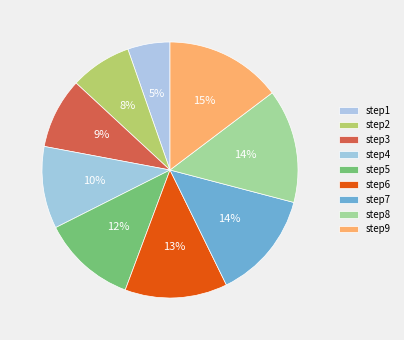

Does step5 account for over 50% of the chart?

No